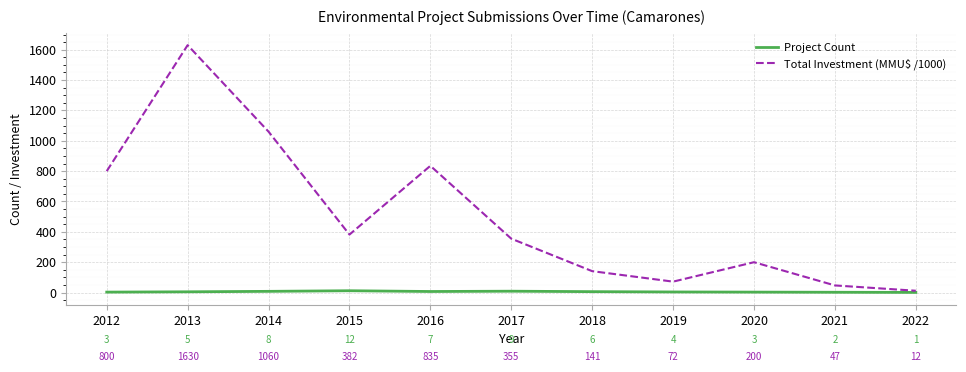

At which label is Project Count closest to 6?

2018